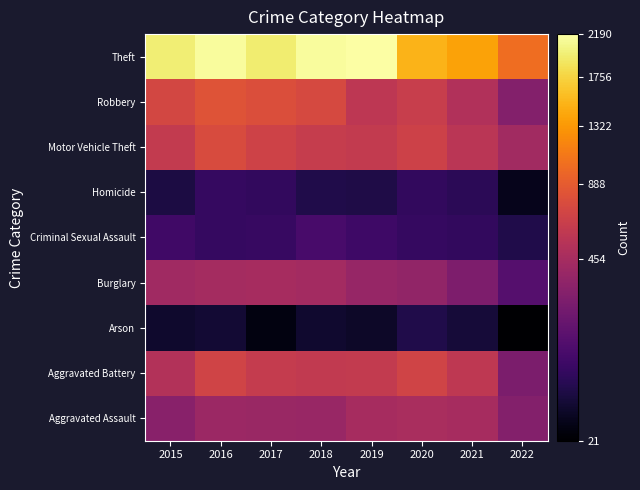

Rank the series by their maximum value, from highest to lowest.

Theft, Robbery, Motor Vehicle Theft, Aggravated Battery, Aggravated Assault, Burglary, Criminal Sexual Assault, Homicide, Arson